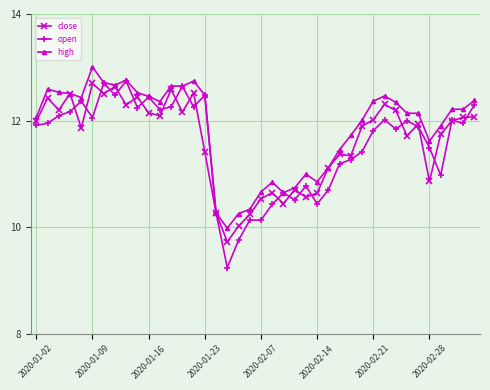

Which series has the largest total across all categories?

high